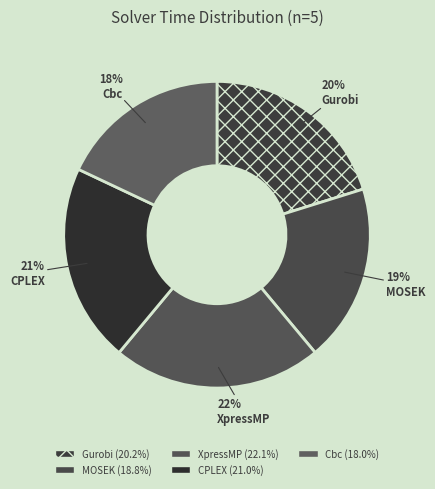

Which category has the smallest portion of the pie?

Cbc